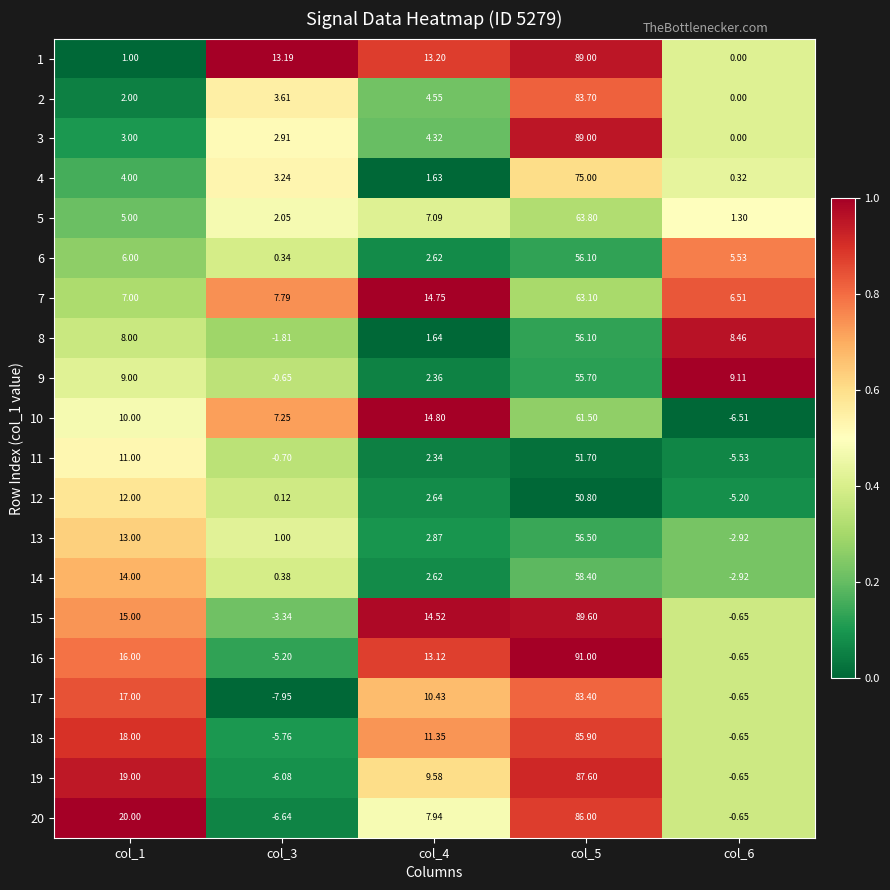

Is the value of 3 at col_4 greater than the value of 18 at col_1?

No